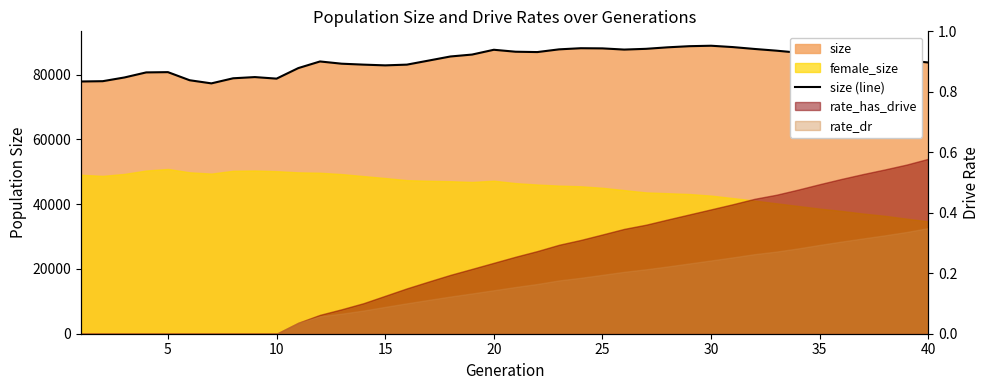

What is the minimum value shown in the chart?

77280